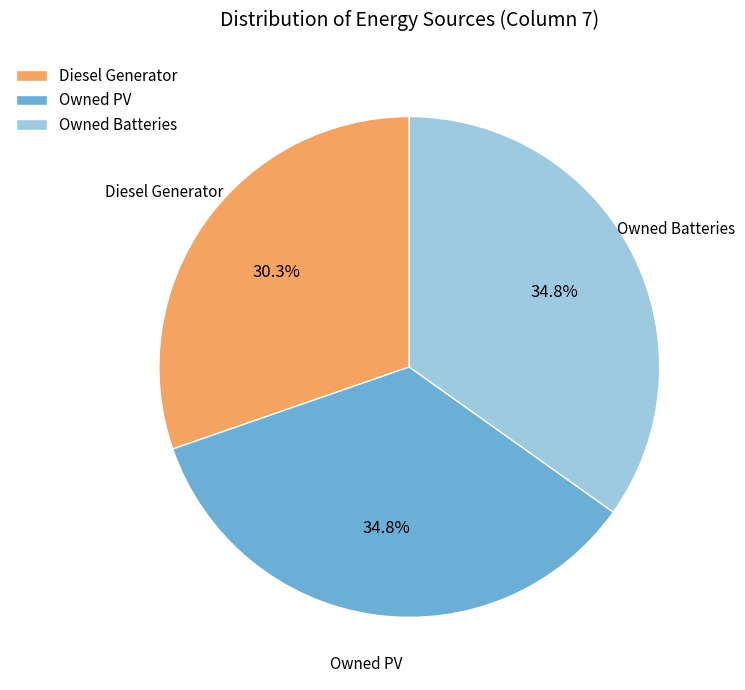

To the nearest percent, what is the difference between the largest and smallest slice percentages?

5%